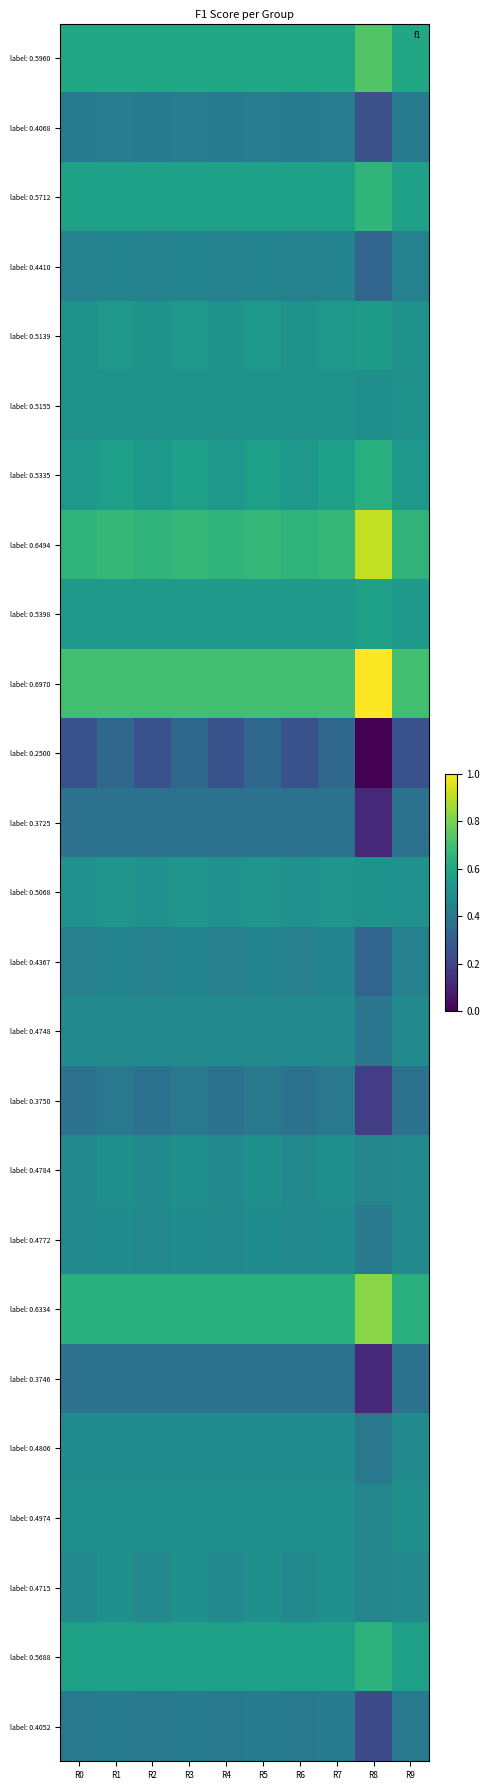

List the series in order of their peak value, highest first.

label: 0.6970, label: 0.6494, label: 0.6334, label: 0.5960, label: 0.5712, label: 0.5688, label: 0.5335, label: 0.5398, label: 0.5139, label: 0.5068, label: 0.5155, label: 0.4784, label: 0.4974, label: 0.4715, label: 0.4772, label: 0.4806, label: 0.4748, label: 0.4410, label: 0.4367, label: 0.4068, label: 0.4052, label: 0.3750, label: 0.3725, label: 0.3746, label: 0.2500